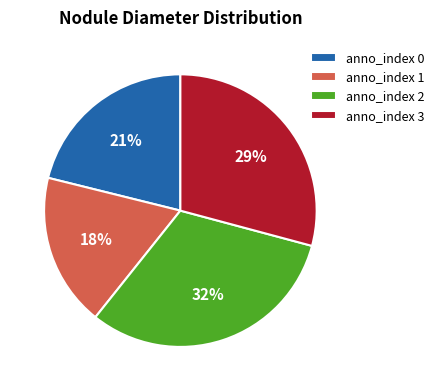

True or false: anno_index 3 accounts for 29% of the total.

True